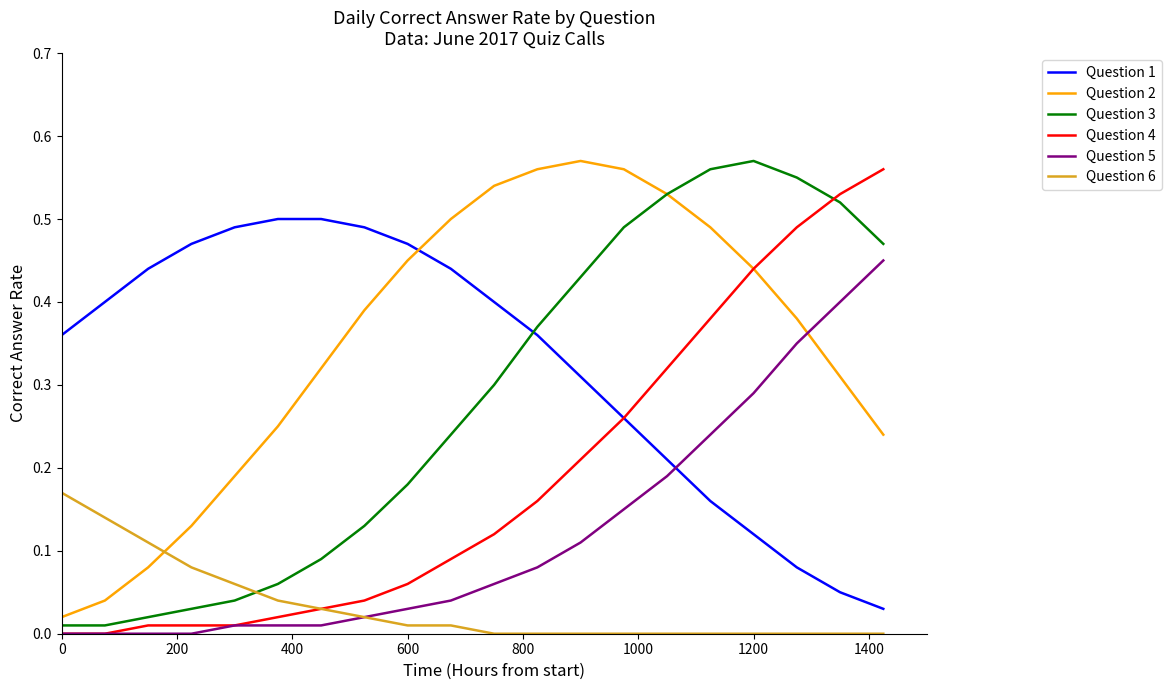

True or false: Question 1 and Question 3 cross at least once.

True